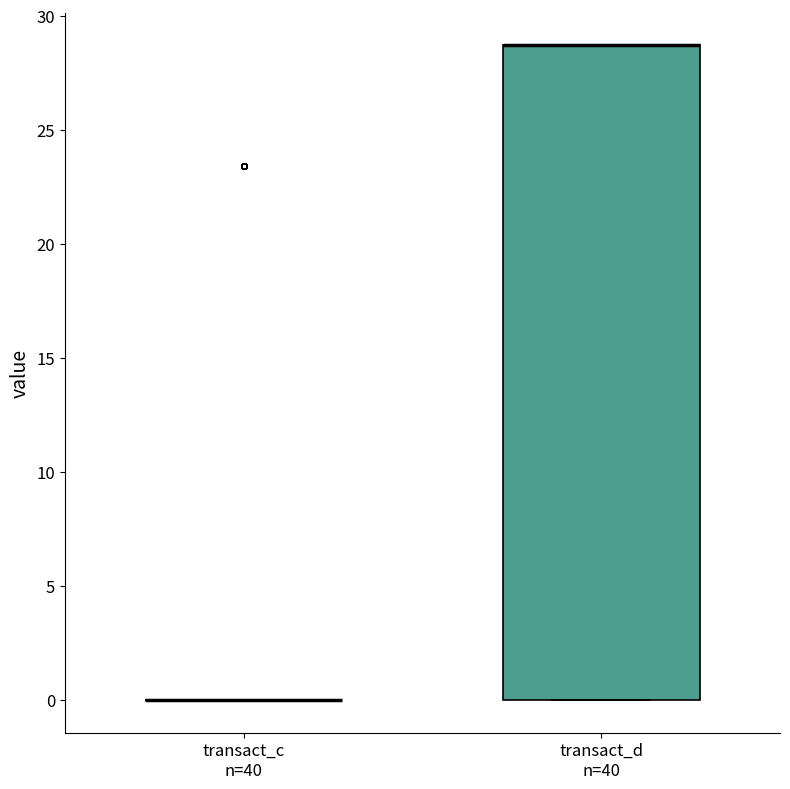

Where is the upper edge of the box for transact_d n=40 on the y-axis? The values are not printed on the chart, so give them approximately, as read against the axis.

28.5